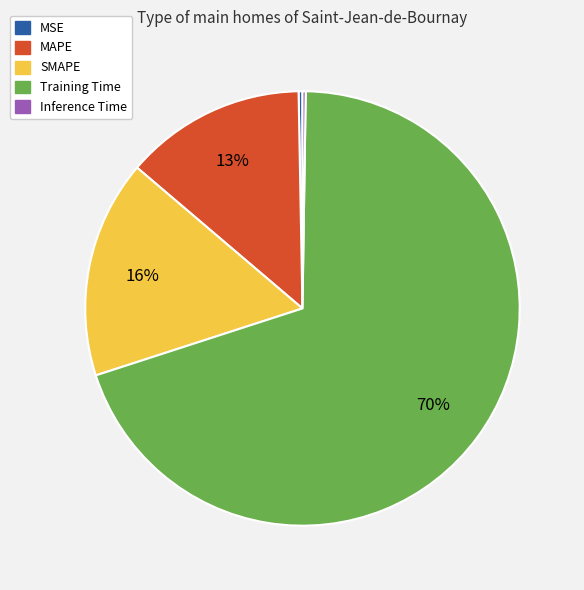

To the nearest percent, what is the average slice percentage?

20%